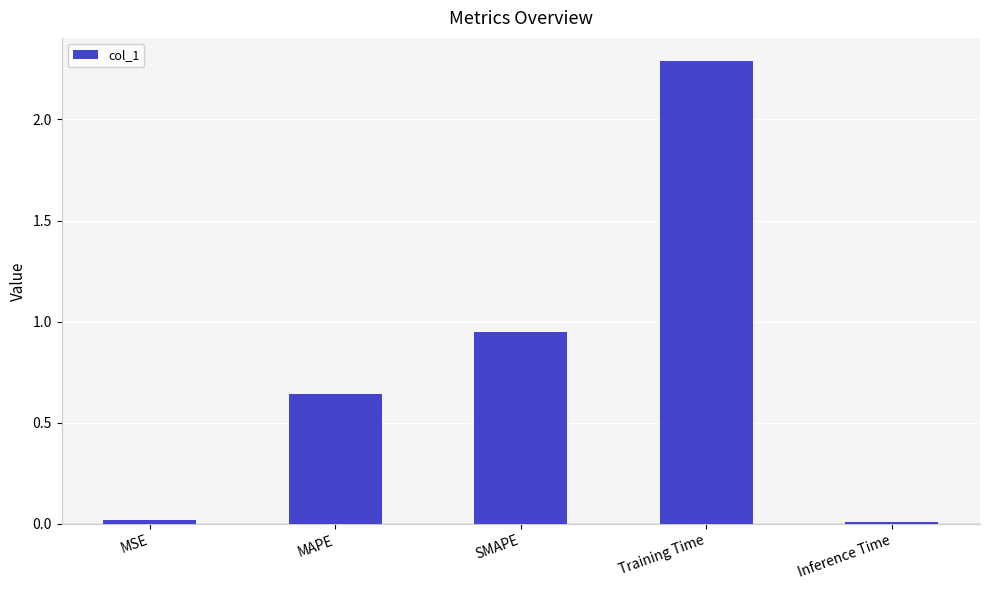

Where is the data nearest to the value 1?

SMAPE